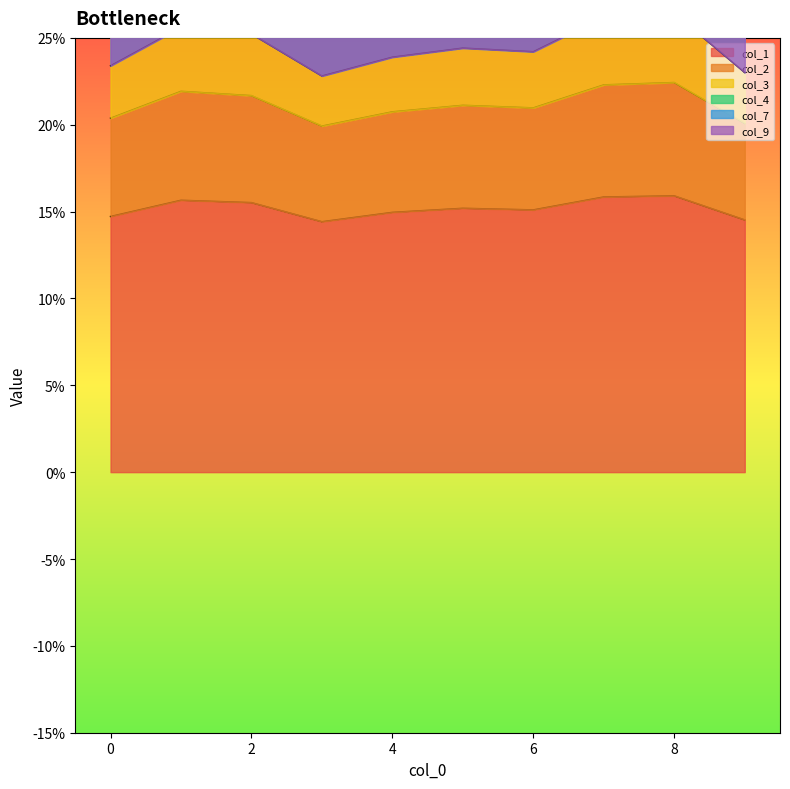

Between 4 and 7, which is larger?

7